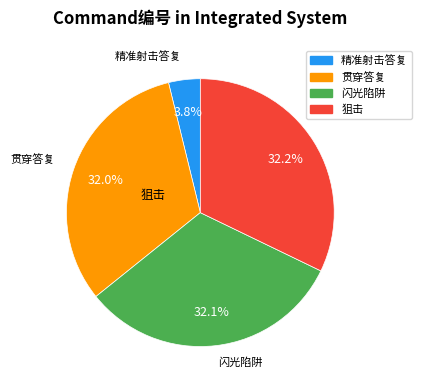

To the nearest percent, what percentage of the pie is 狙击?

32%